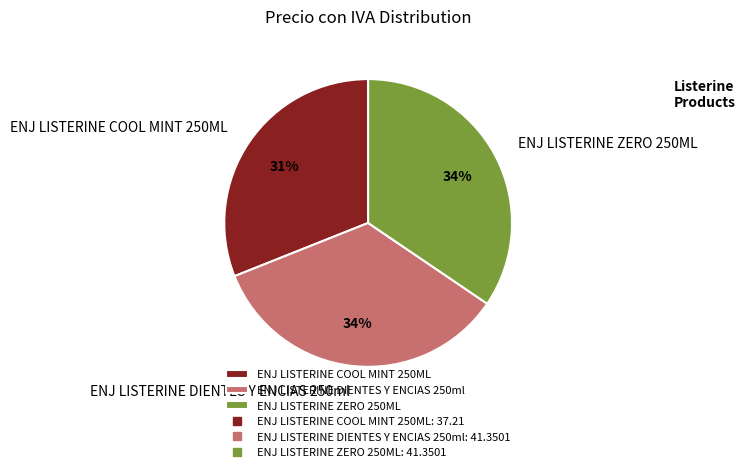

To the nearest percent, what is the average slice percentage?

33%